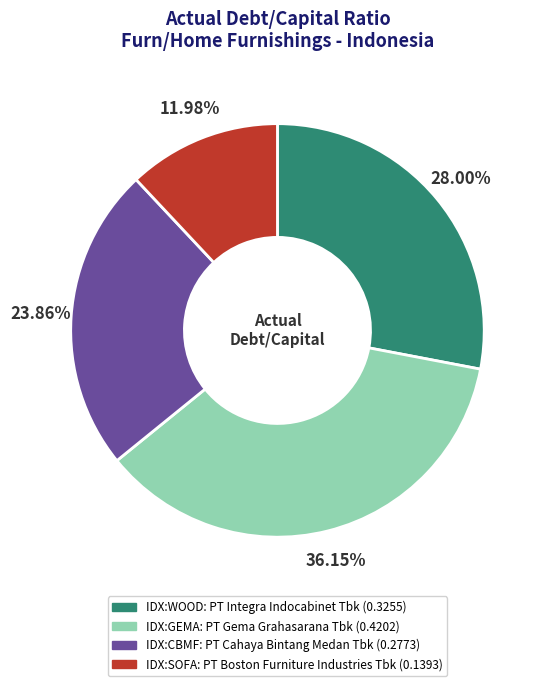

Is there any slice that represents more than half of the pie?

No